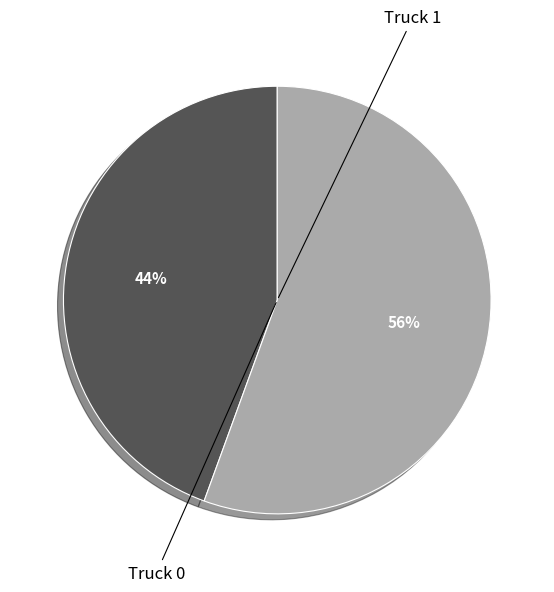

Is the sum of Truck 1 and Truck 0 greater than half?

Yes